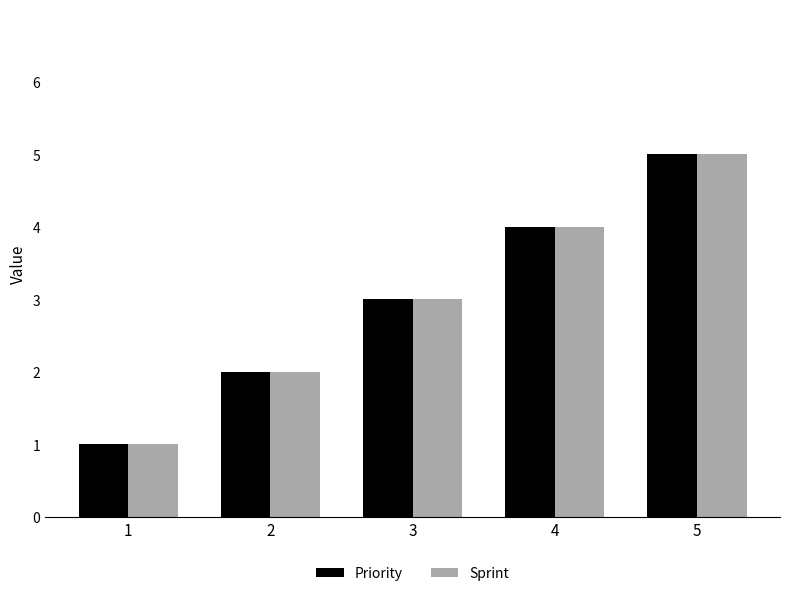

What is the sum of all Sprint values?

15